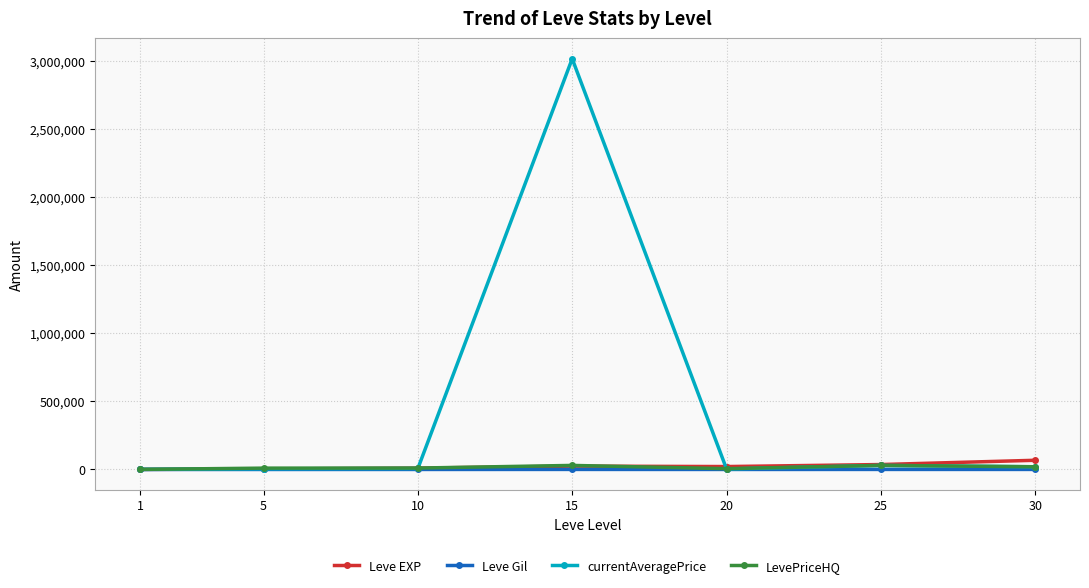

The LevePriceHQ series shows 30000.0 at 15. True or false?

True